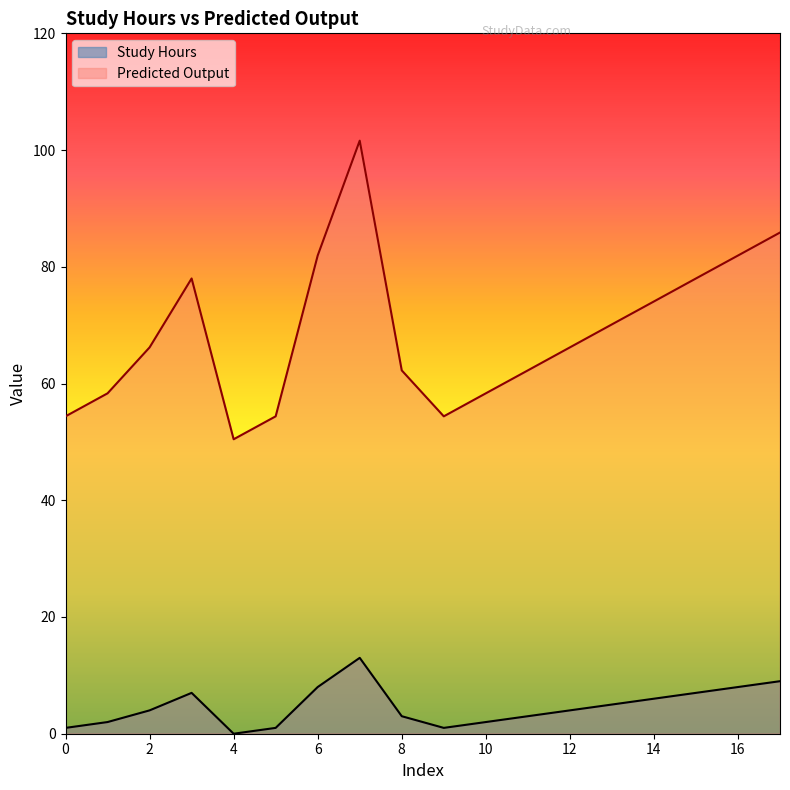

Which category has the highest value across all series?

7